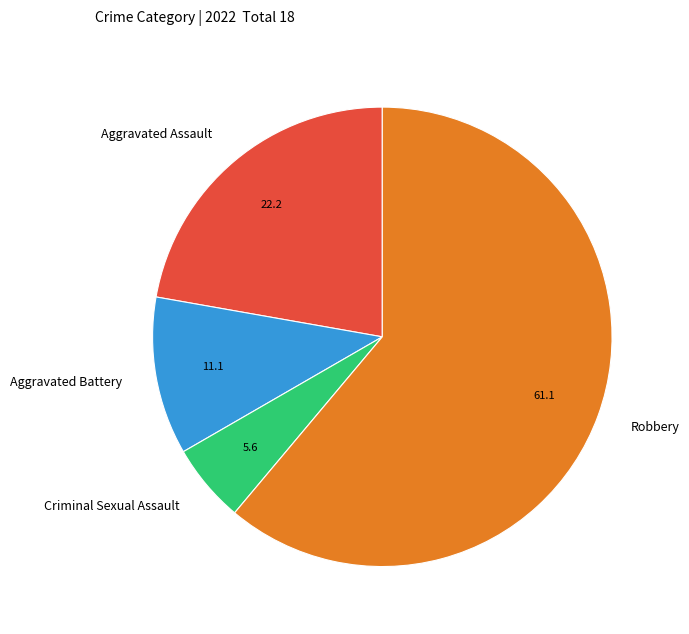

Combined, do Aggravated Battery and Criminal Sexual Assault account for over 50%?

No